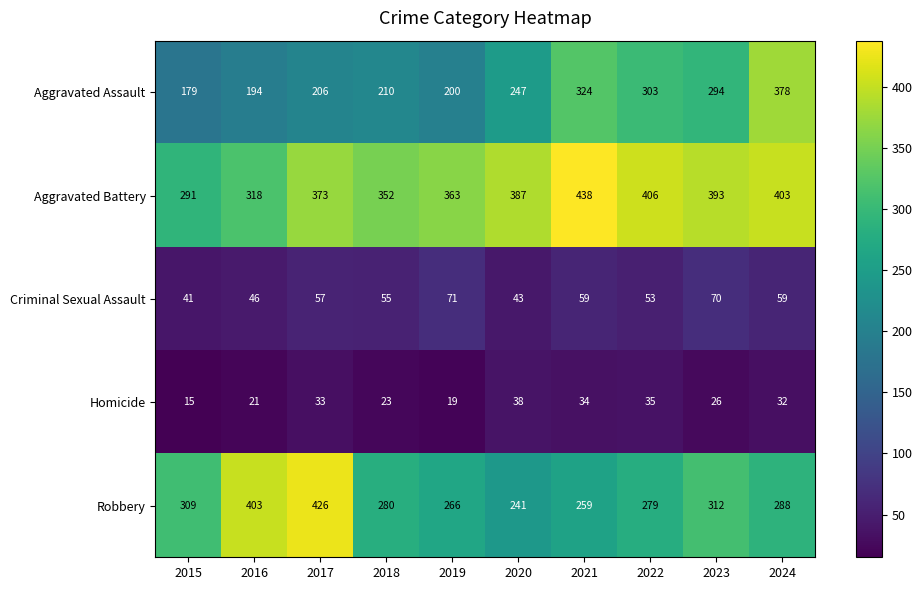

Read the Robbery value at 2017, to the nearest 5.

425